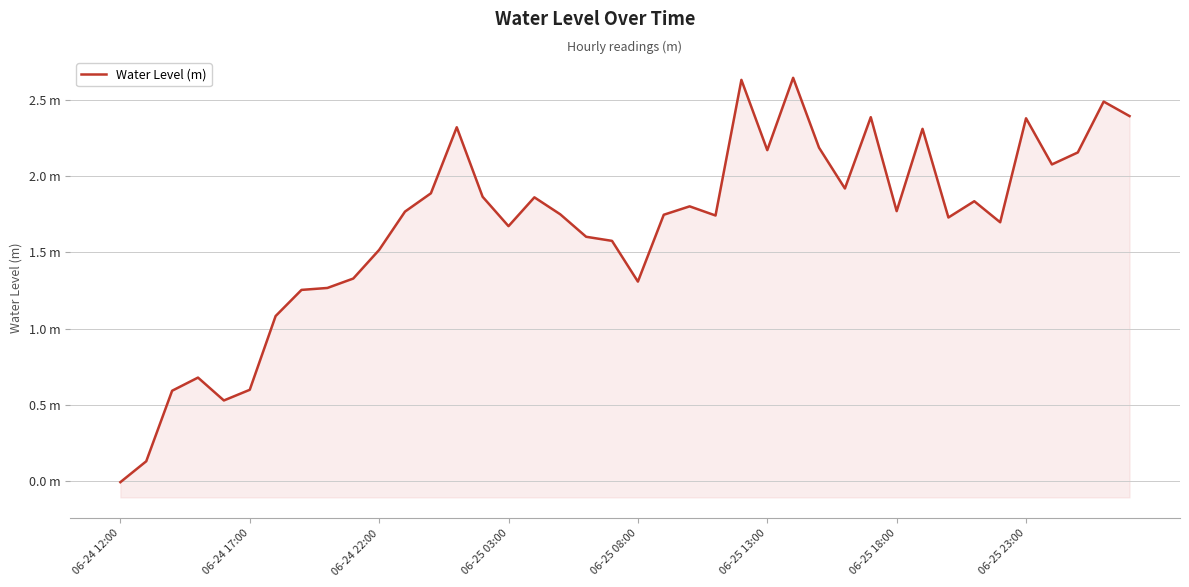

Does the chart have visible grid lines?

Yes